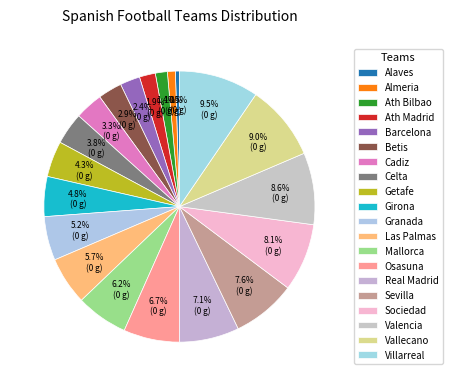

The Getafe slice represents 13% of the pie. True or false?

False